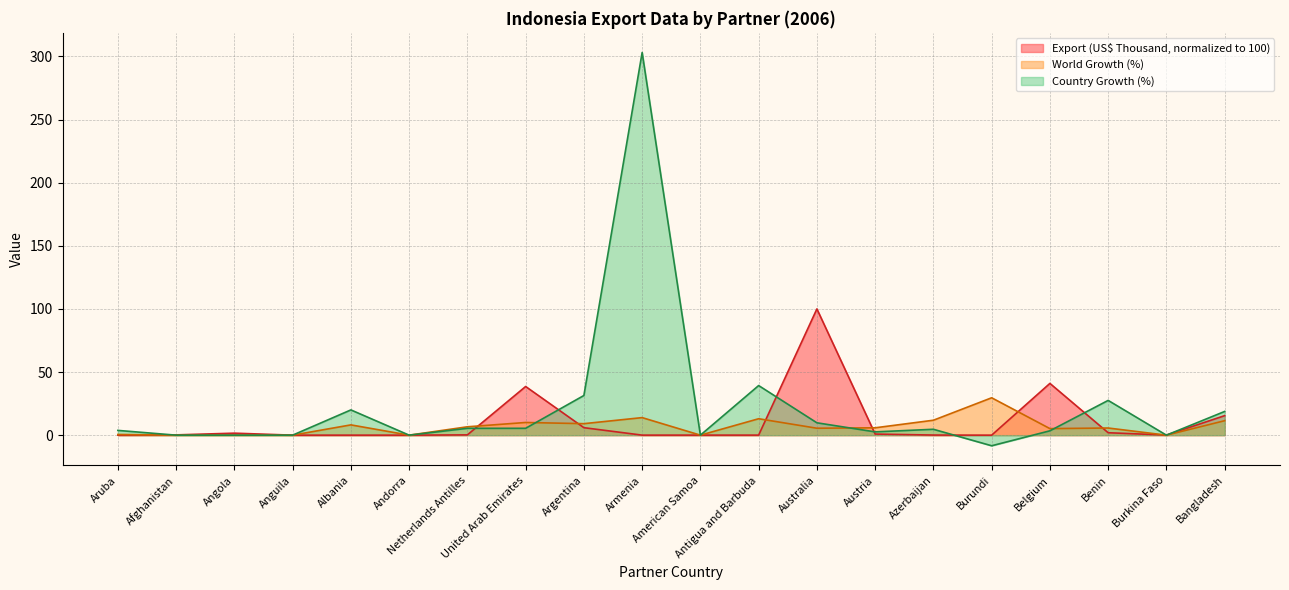

Reading right to left, transcribe all the data shown in this chart.

Export (US$ Thousand): Bangladesh=15.5	Burkina Faso=0.1	Benin=1.9	Belgium=41.0	Burundi=0.0	Azerbaijan=0.1	Austria=0.9	Australia=100.0	Antigua and Barbuda=0.0	American Samoa=0.0	Armenia=0.0	Argentina=5.9	United Arab Emirates=38.5	Netherlands Antilles=0.2	Andorra=0.0	Albania=0.0	Anguila=0.0	Angola=1.6	Afghanistan=0.2	Aruba=0.0
World Growth (%): Bangladesh=11.4	Burkina Faso=0.0	Benin=5.7	Belgium=5.2	Burundi=29.6	Azerbaijan=11.8	Austria=5.8	Australia=5.5	Antigua and Barbuda=13.0	American Samoa=0.0	Armenia=13.9	Argentina=9.1	United Arab Emirates=10.0	Netherlands Antilles=6.6	Andorra=0.0	Albania=8.1	Anguila=0.0	Angola=0.0	Afghanistan=0.0	Aruba=0.6
Country Growth (%): Bangladesh=18.8	Burkina Faso=0.0	Benin=27.5	Belgium=3.5	Burundi=-8.4	Azerbaijan=4.7	Austria=2.6	Australia=9.8	Antigua and Barbuda=39.3	American Samoa=0.0	Armenia=303.1	Argentina=31.4	United Arab Emirates=5.4	Netherlands Antilles=5.4	Andorra=0.0	Albania=20.0	Anguila=0.0	Angola=0.0	Afghanistan=0.0	Aruba=3.8